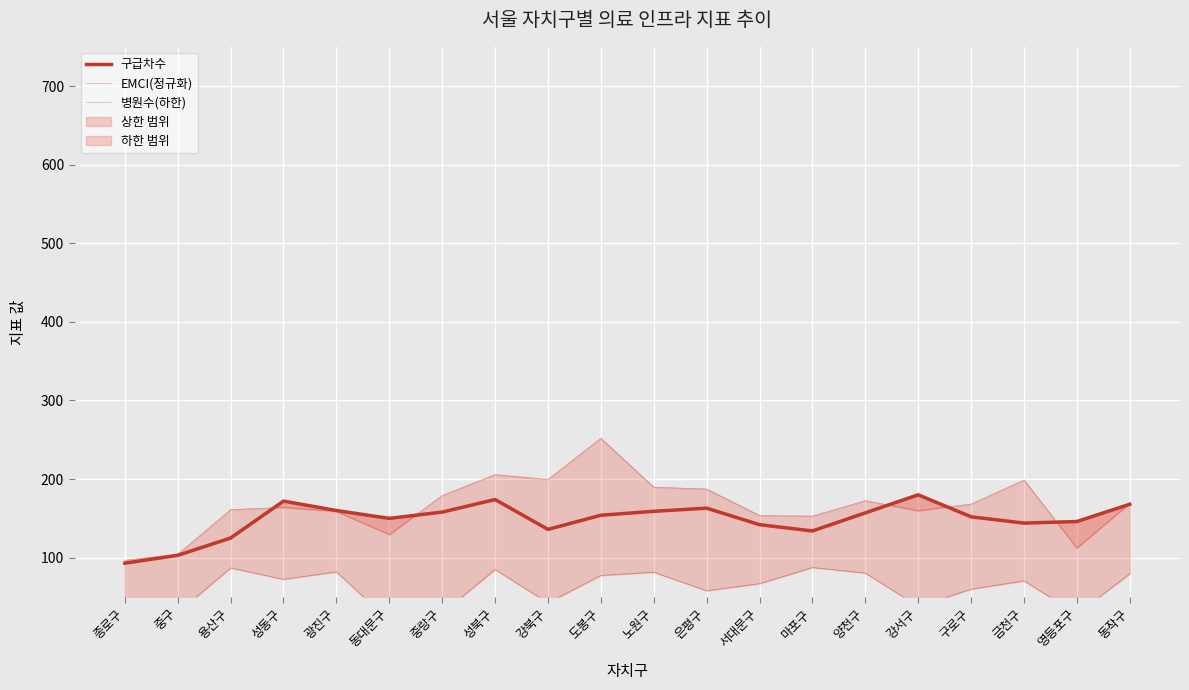

At which category is the sum across all series the highest?

도봉구